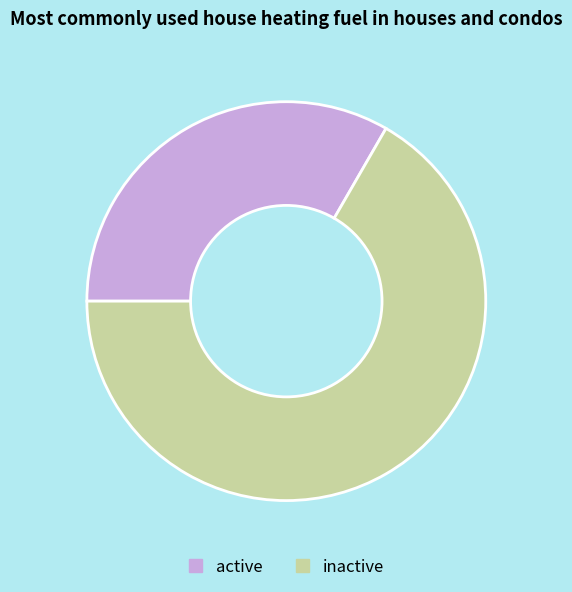

Does any single category account for the majority?

Yes